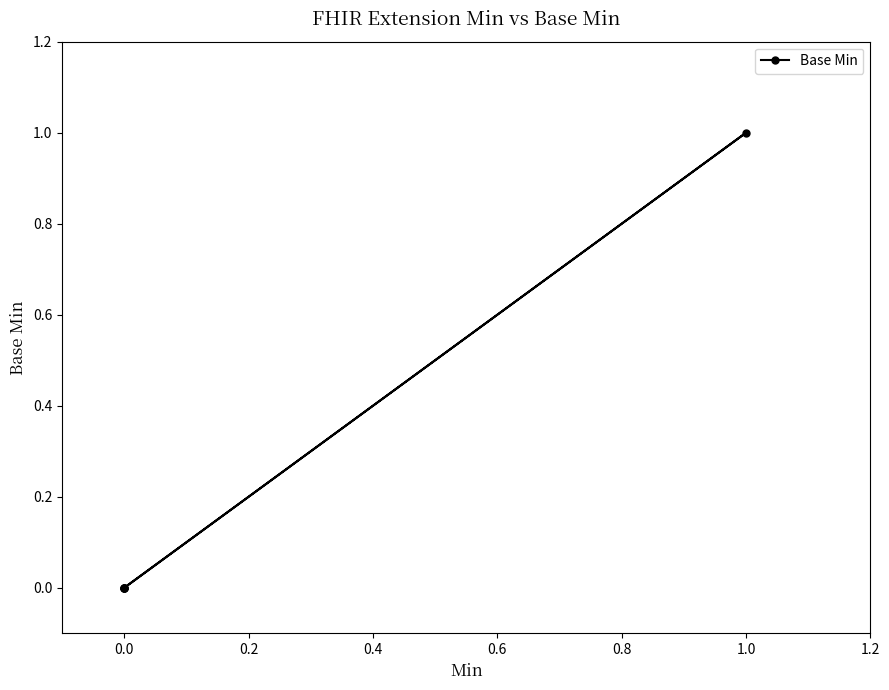

How many lines are shown in the chart?

1